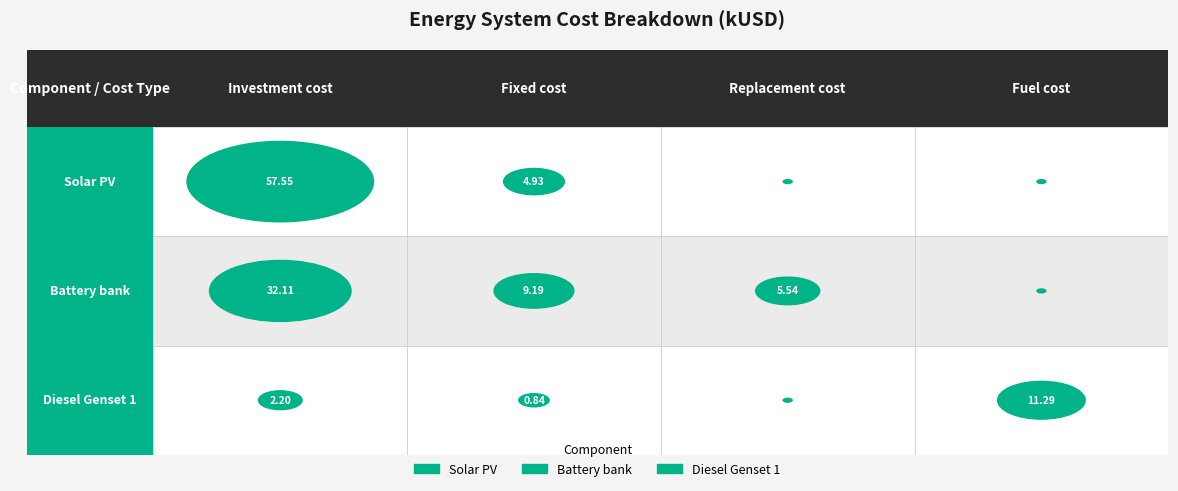

What is the average value of the Investment cost series?

30.6